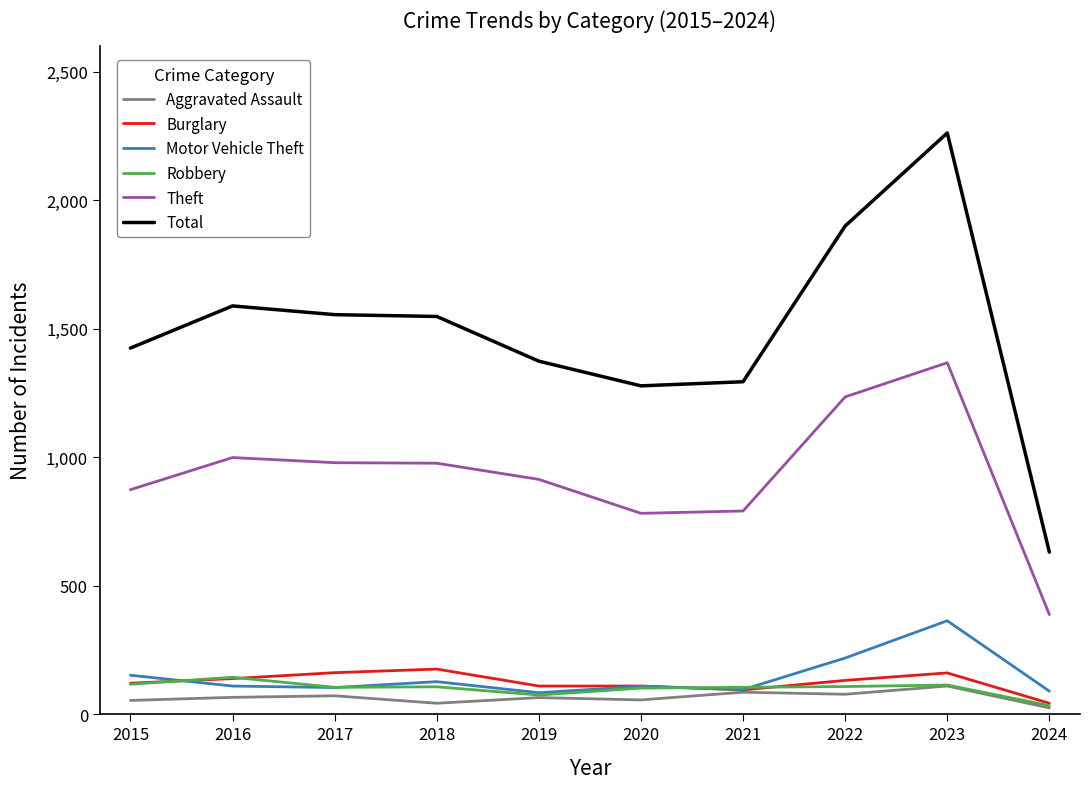

Which series has the largest total across all categories?

Total